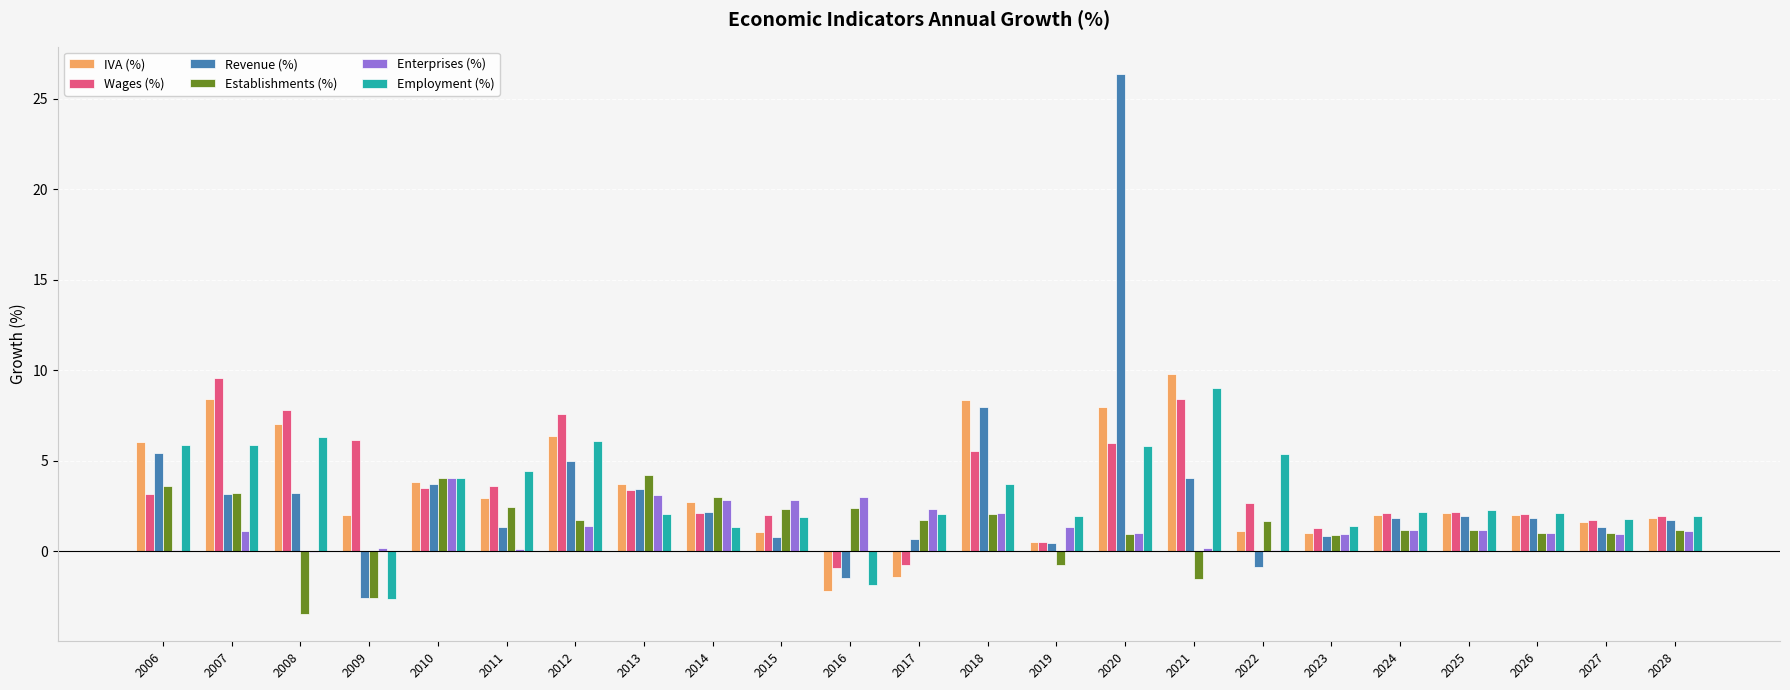

Where does the Employment (%) series first go above 2?

2006